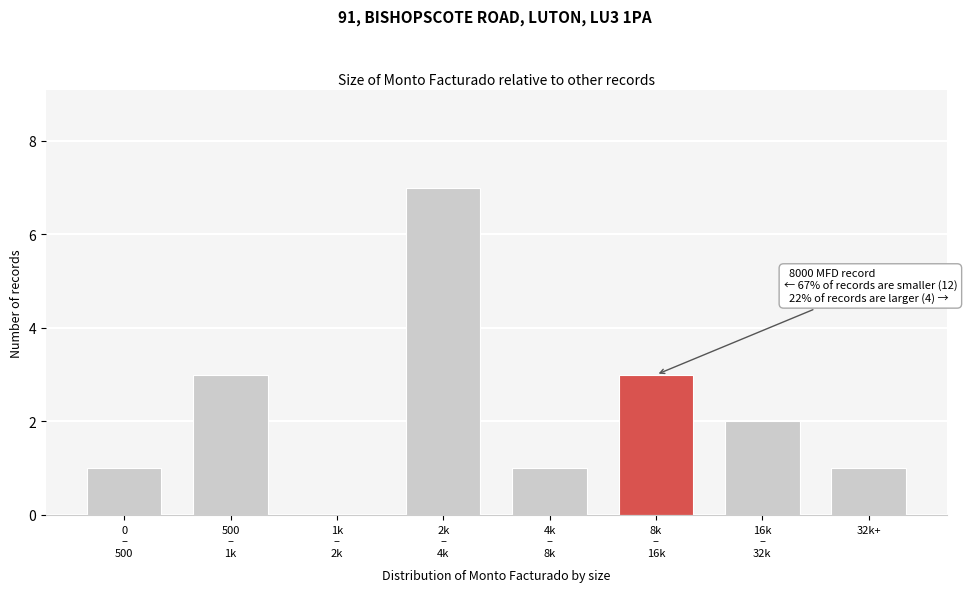

What is the maximum value shown in the chart?

7